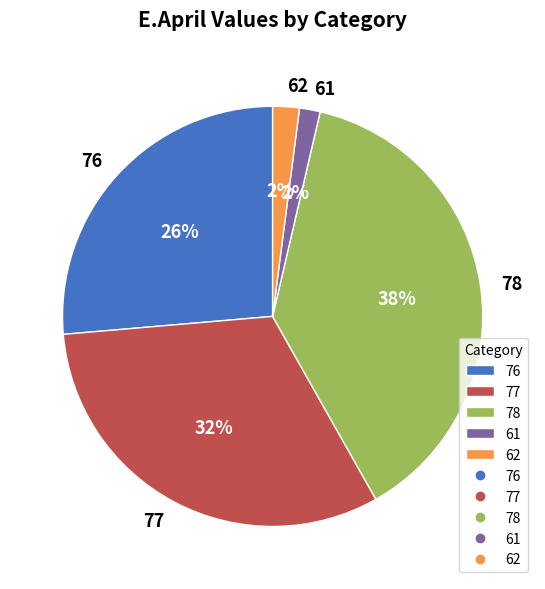

Do 78 and 77 together represent more than half of the pie?

Yes